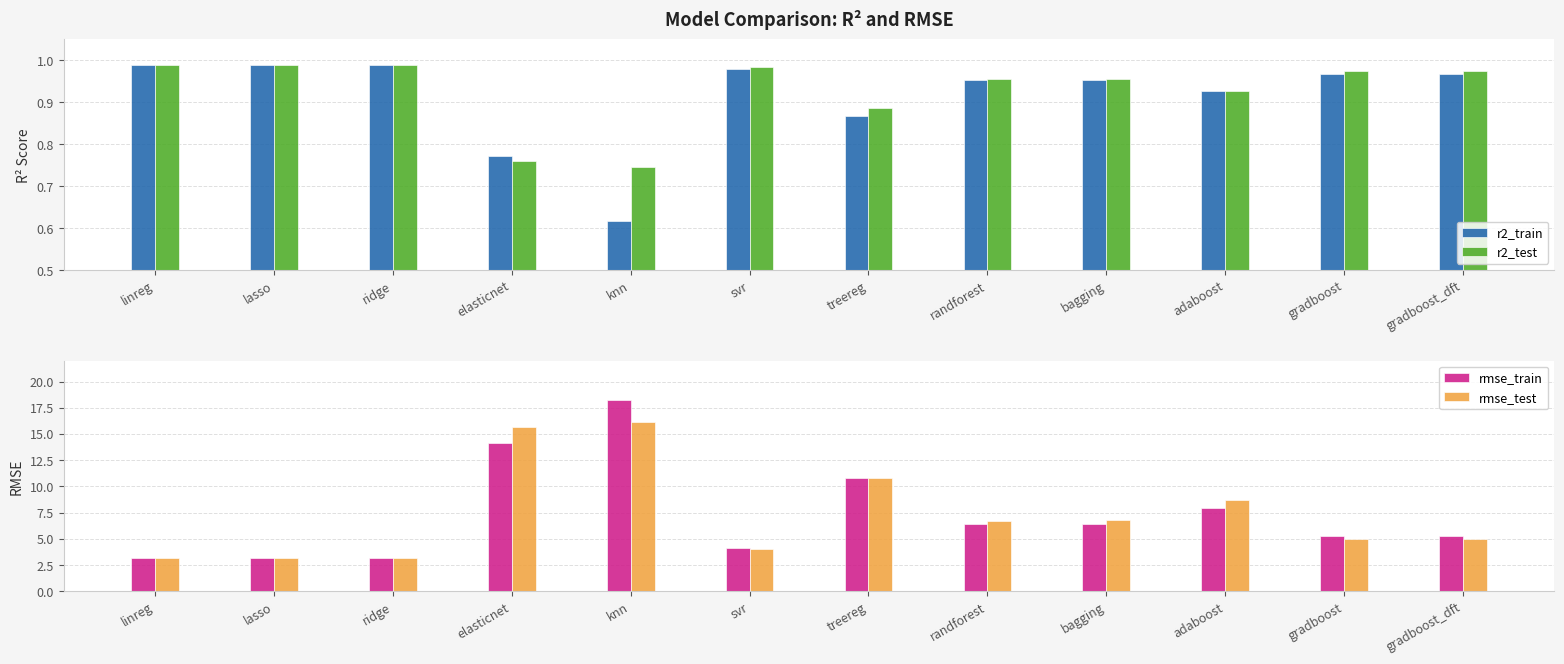

Which label corresponds to the largest value in the chart?

knn